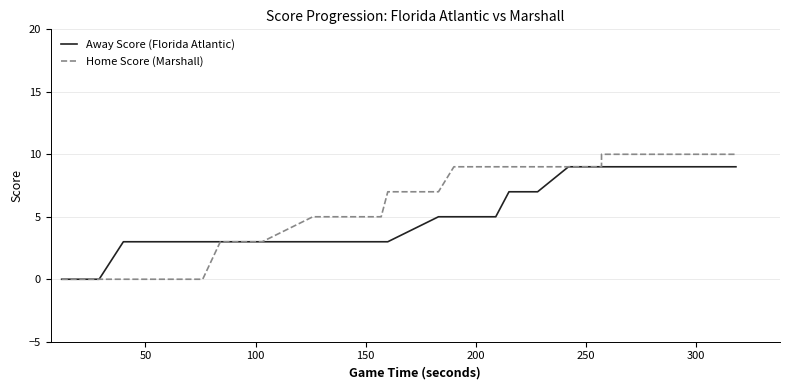

True or false: Home Score (Marshall) and Away Score (Florida Atlantic) intersect in this chart.

False